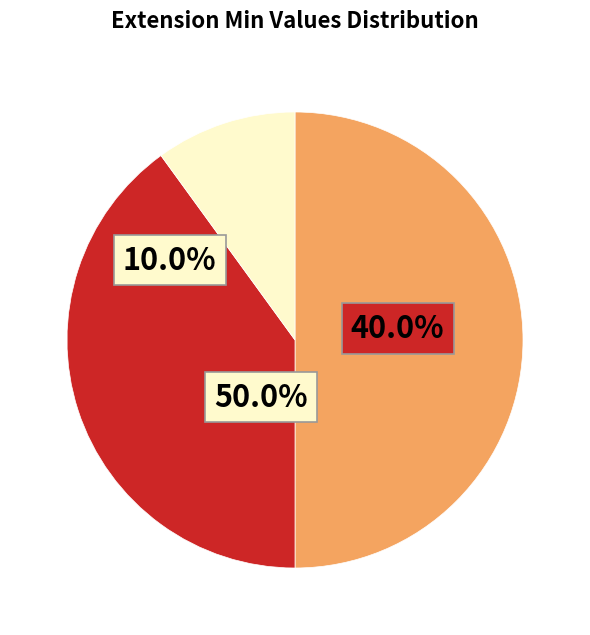

Count the number of slices in the pie.

3